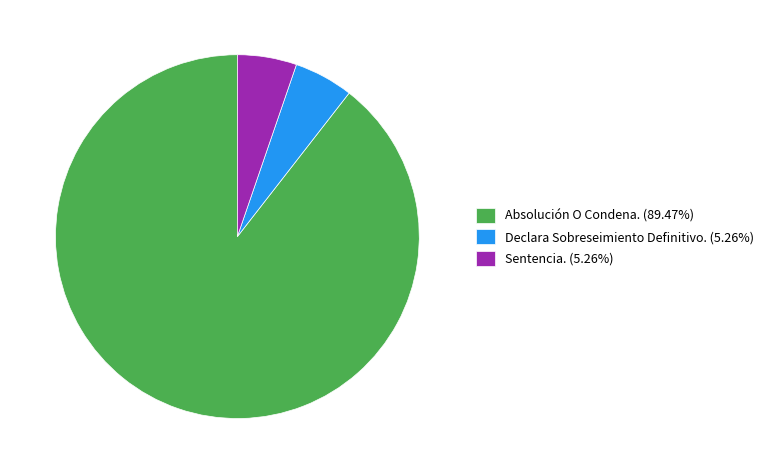

Is the sum of Absolución O Condena. (89.47%) and Sentencia. (5.26%) greater than half?

Yes